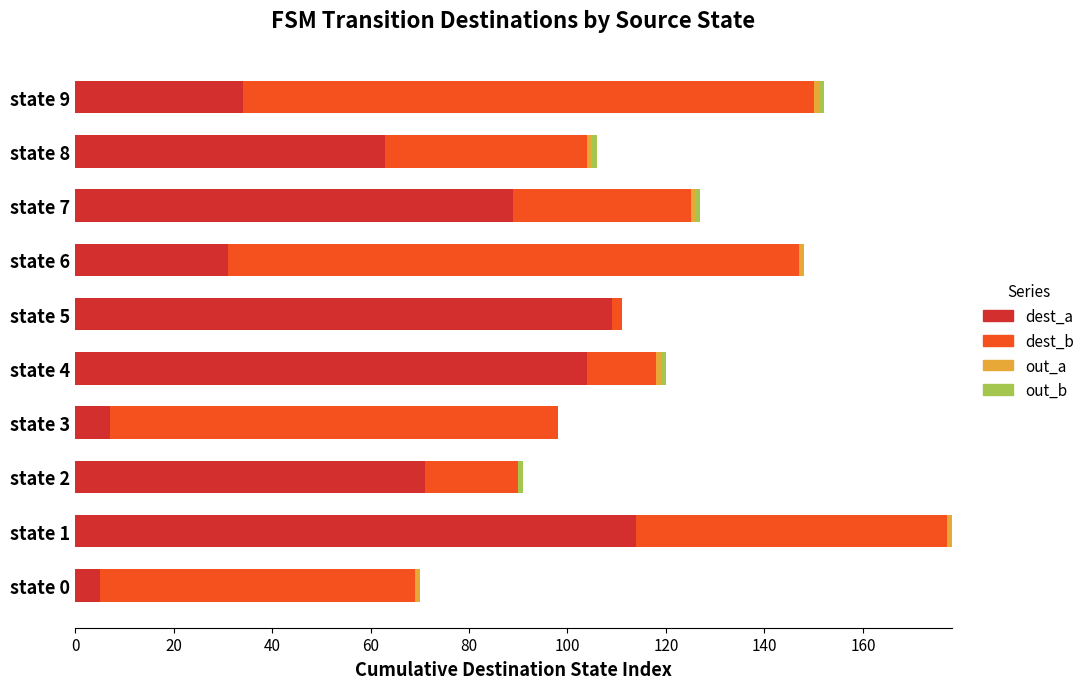

At which category is the sum across all series the highest?

state 1